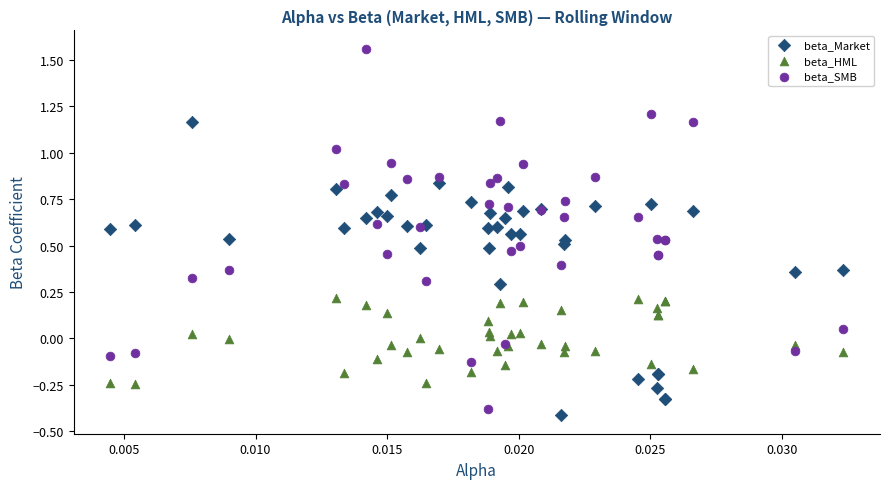

Which series contains the highest Y value?

beta_SMB